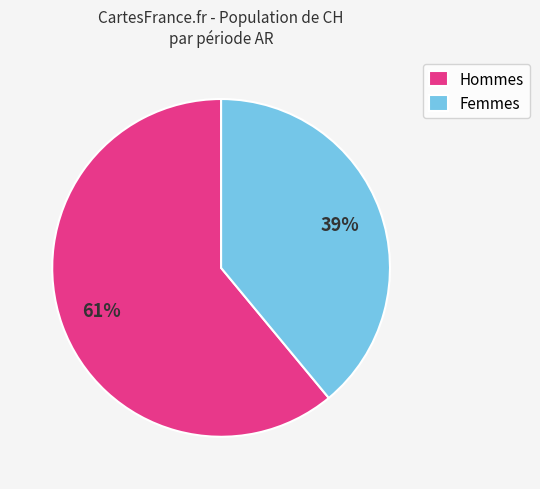

How many segments does this pie chart have?

2